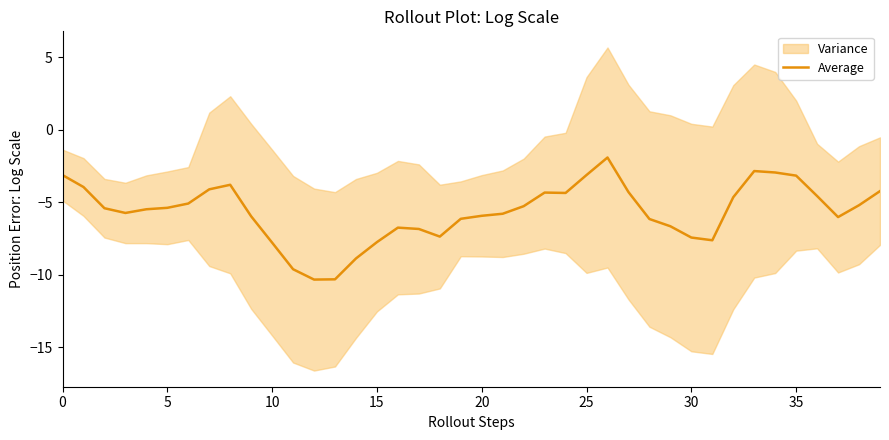

What is the difference between the maximum and minimum values?

8.4